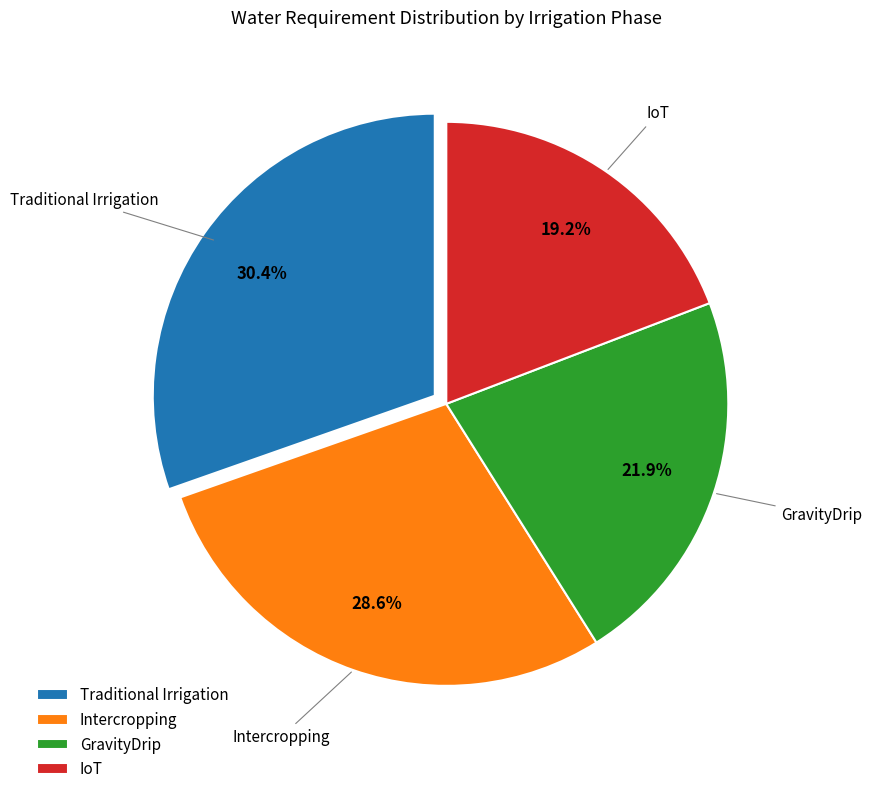

Which category has the smallest portion of the pie?

IoT